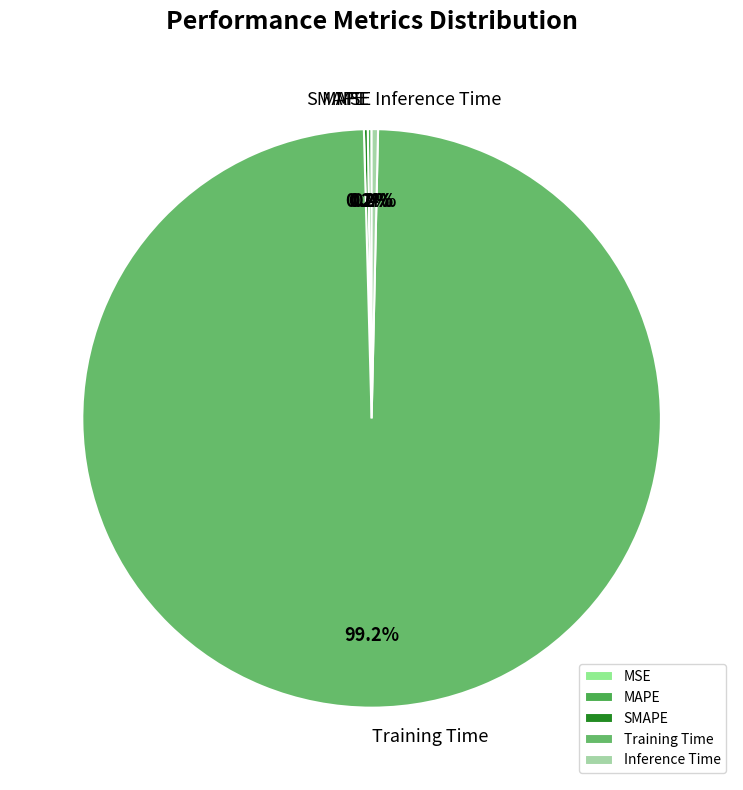

Combined, what portion of the pie is Training Time and Inference Time?

99.6%